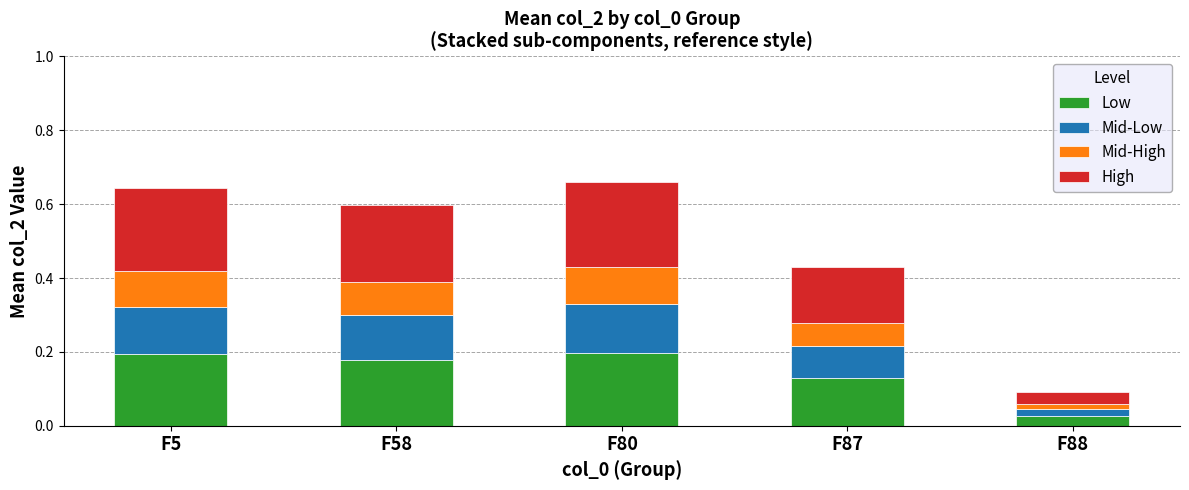

Which category has the lowest value in the Low series?

F88